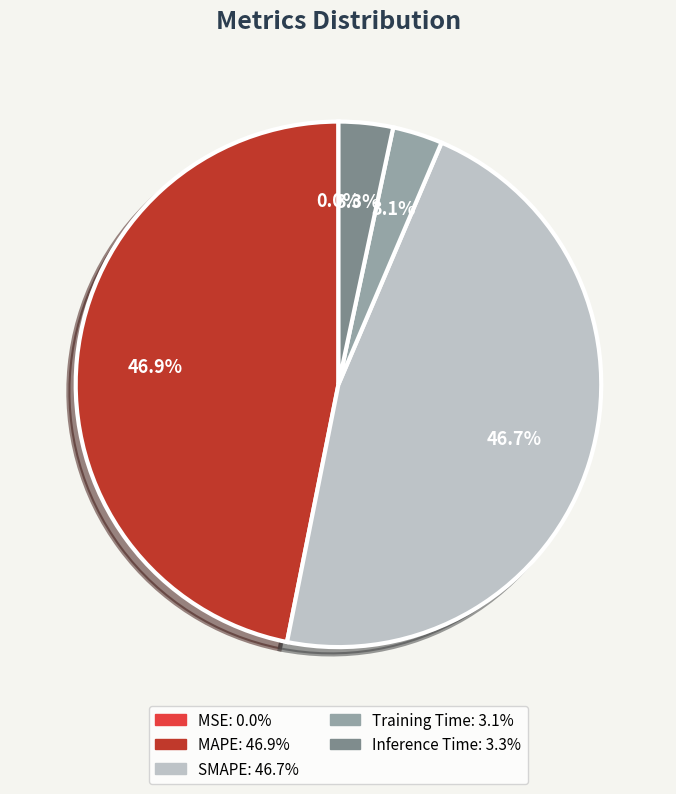

Is there a majority slice in this chart?

No